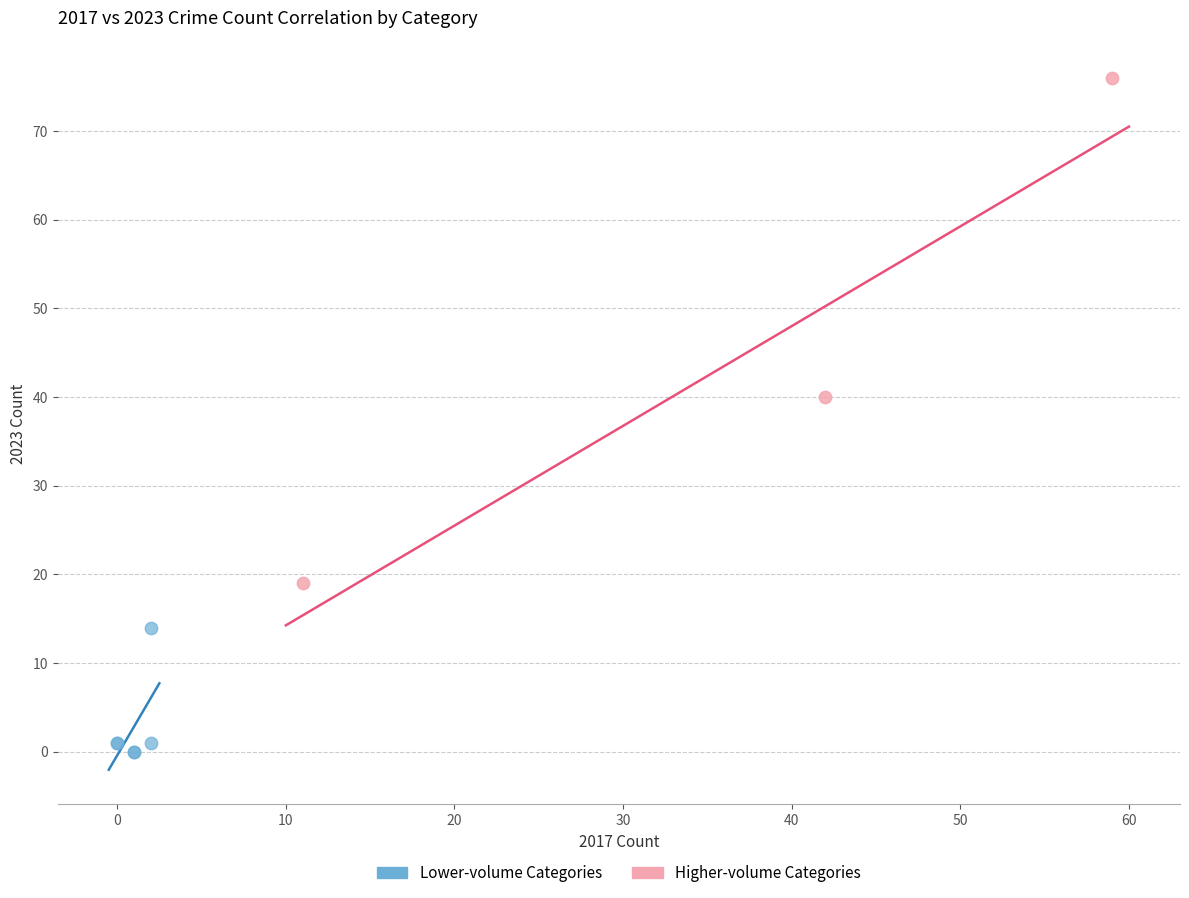

Which series has the largest Y range (max minus min)?

Higher-volume Categories